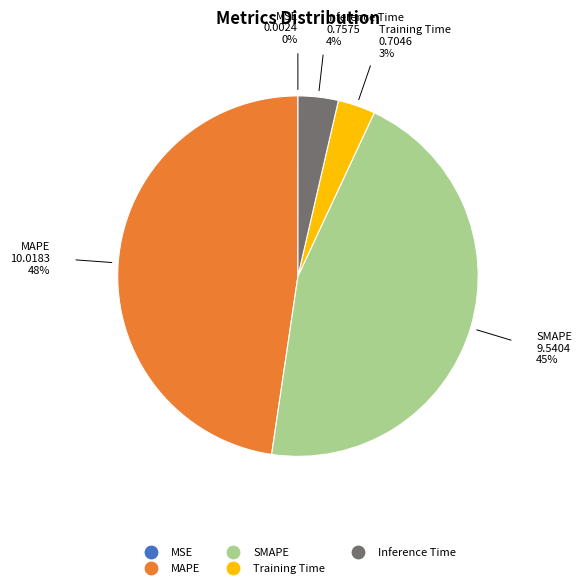

Which has a higher value, SMAPE or Training Time?

SMAPE